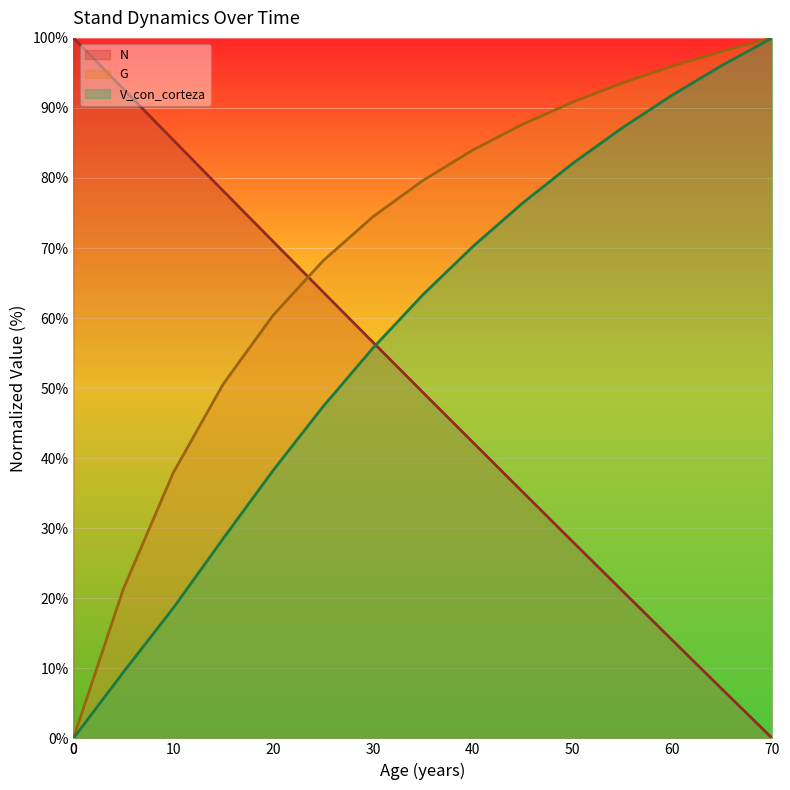

Between 40 and 70, which is larger?

40